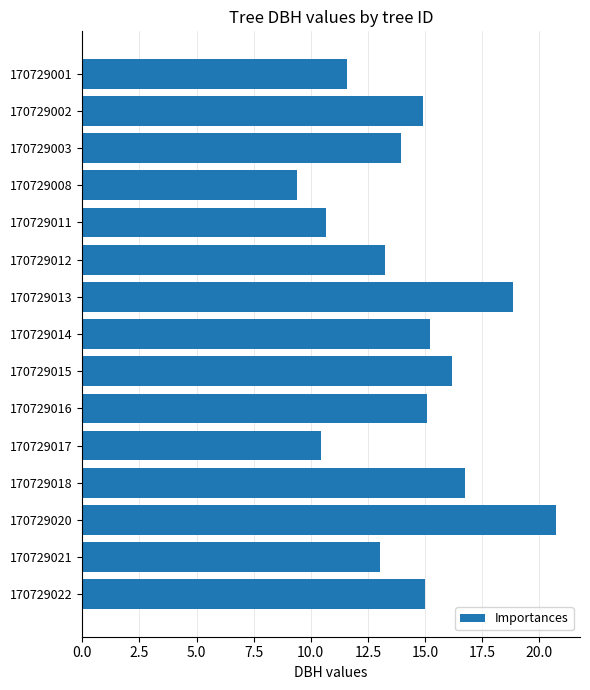

At which category does the chart reach its peak across all series?

170729020